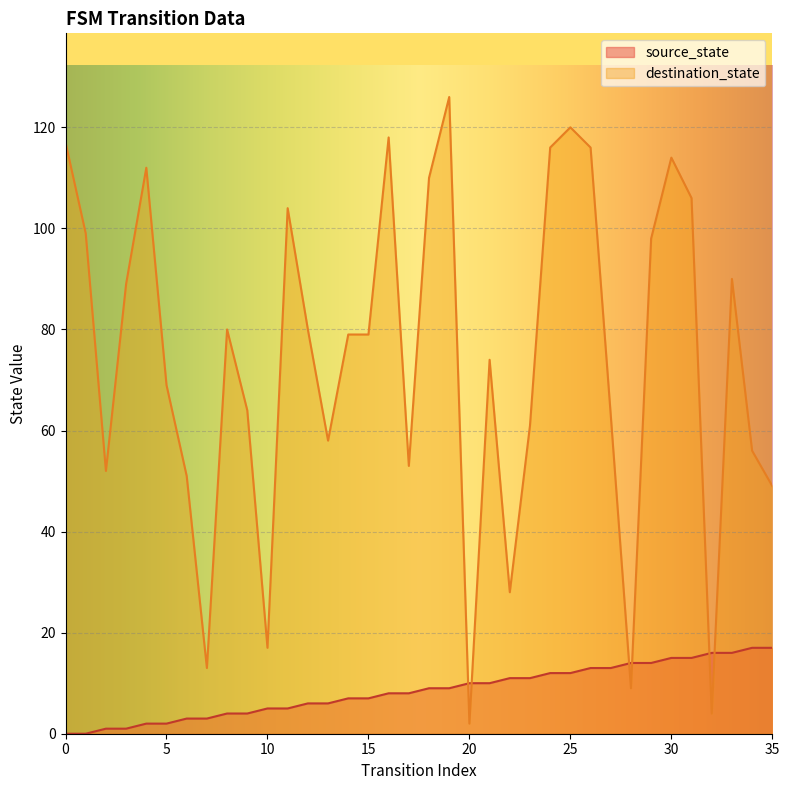

What is the sum of the destination_state values at 1 and 14?

178